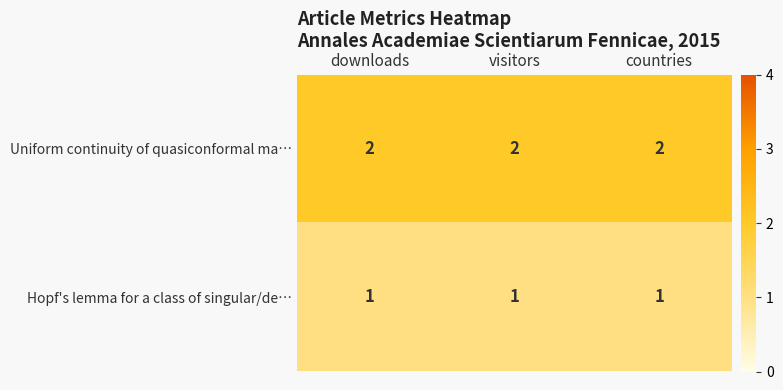

The Uniform continuity of quasiconformal ma… series shows 2 at visitors. True or false?

True